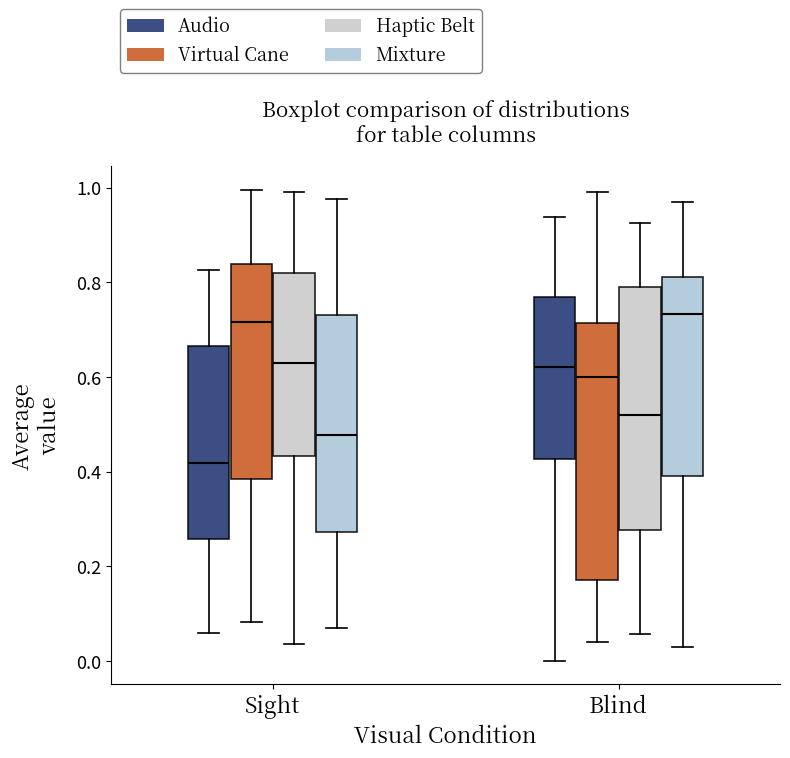

Comparing the boxes themselves (not the whiskers), which one is the tallest?

Blind (Virtual Cane)